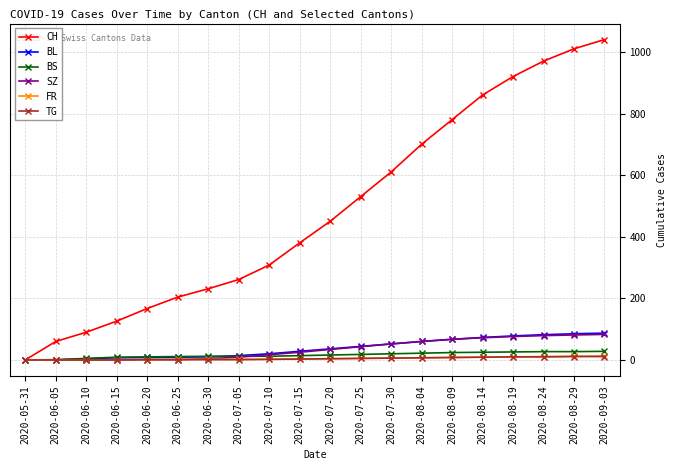

What is the label of the 15th point from the right?

2020-06-25